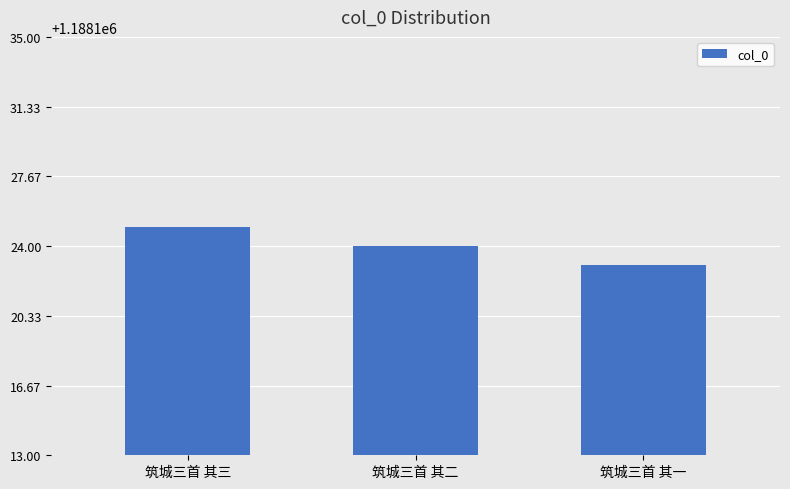

Where does the data first go above 1188124?

筑城三首 其三